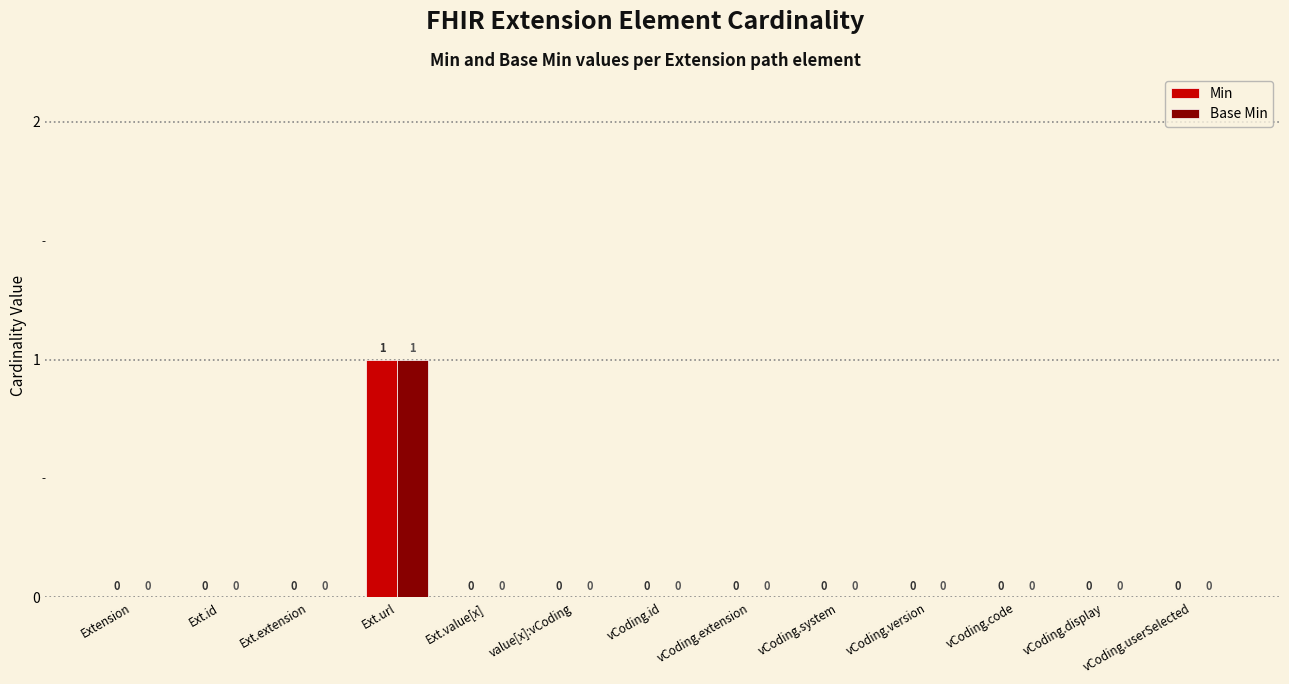

Reading right to left, what are all the values shown in this chart?

Min: 0	0	0	0	0	0	0	0	0	1	0	0	0
Base Min: 0	0	0	0	0	0	0	0	0	1	0	0	0